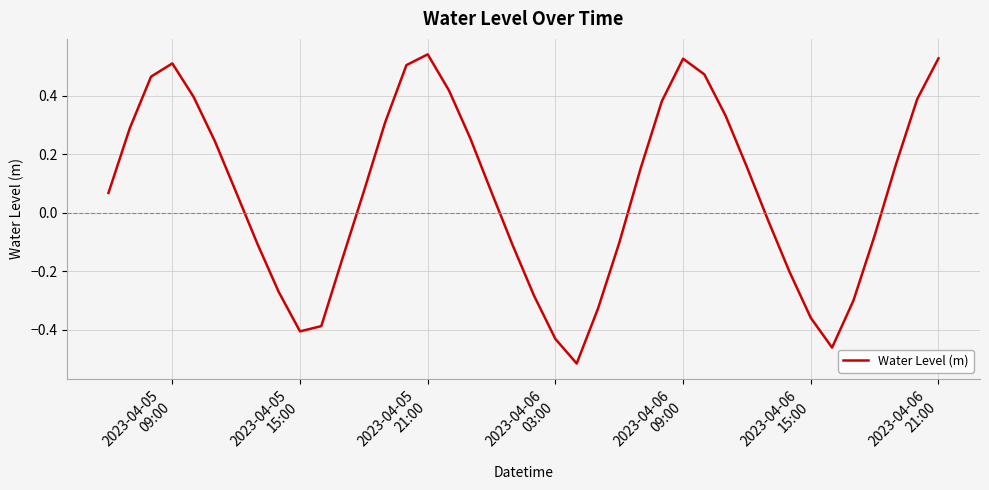

How many interior local valleys (lower than both neighbors) does the data have?

3